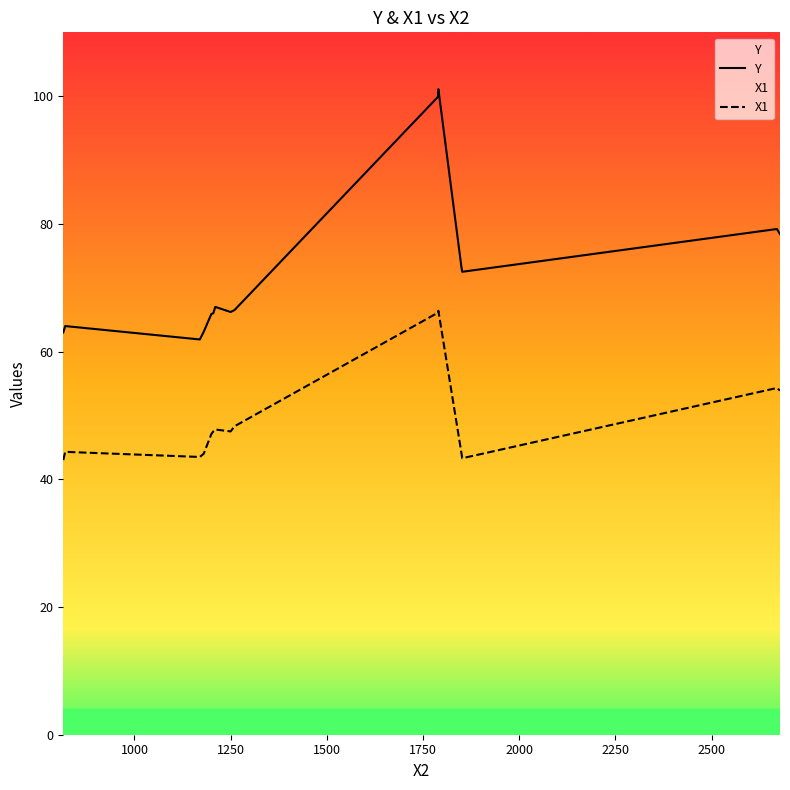

Rank the series by their average value, from highest to lowest.

Y, X1